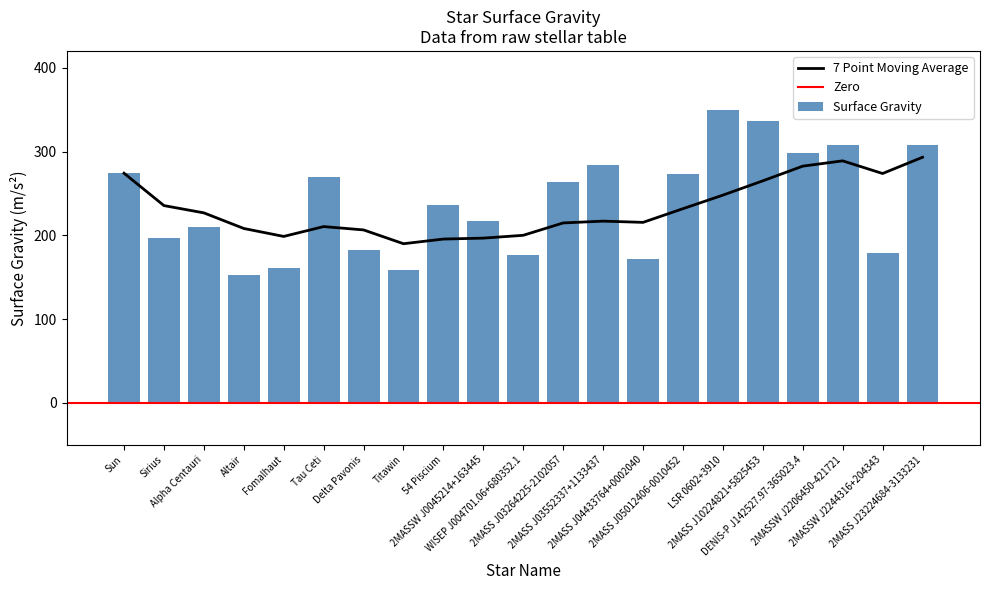

List the labels in order of value, smallest first.

Altair, Titawin, Fomalhaut, 2MASS J04433764+0002040, WISEP J004701.06+680352.1, 2MASSW J2244316+204343, Delta Pavonis, Sirius, Alpha Centauri, 2MASSW J0045214+163445, 54 Piscium, 2MASS J03264225-2102057, Tau Ceti, 2MASS J05012406-0010452, Sun, 2MASS J03552337+1133437, DENIS-P J142527.97-365023.4, 2MASS J23224684-3133231, 2MASSW J2206450-421721, 2MASS J10224821+5825453, LSR 0602+3910